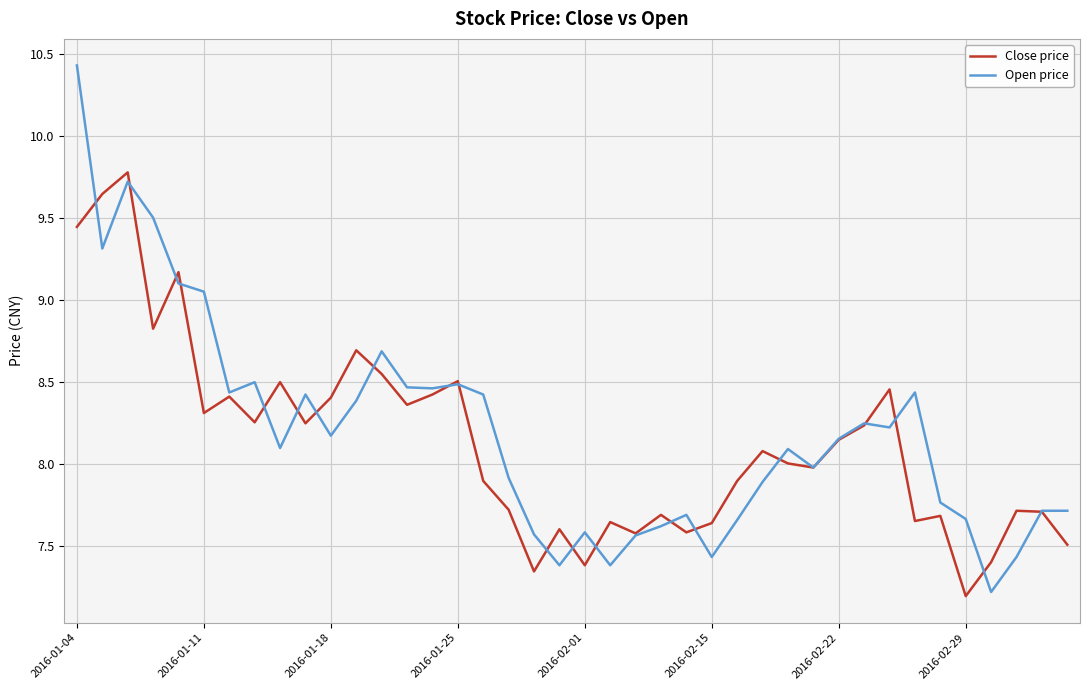

List the series in order of their peak value, highest first.

Open price, Close price